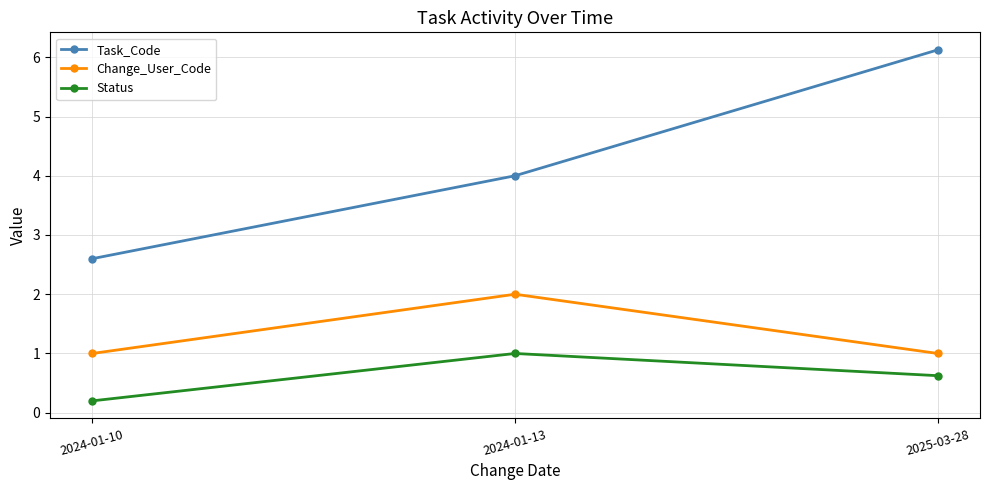

At how many categories does at least one series exceed 0?

3